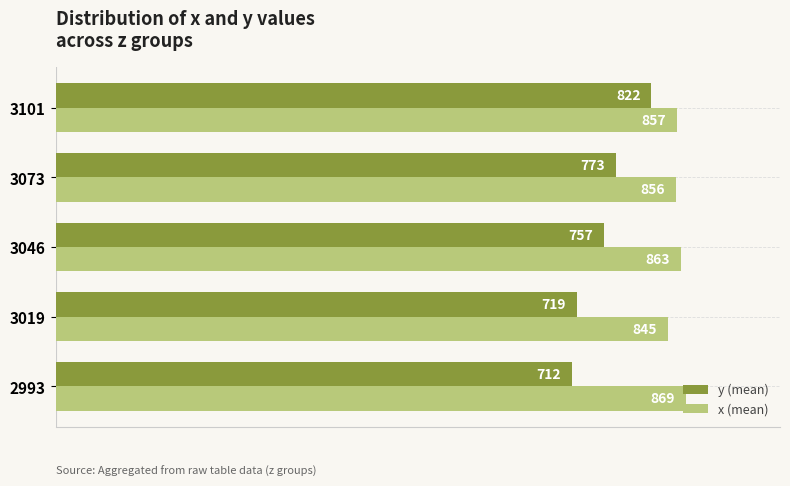

At 3101, list the series in order from largest to smallest.

x (mean), y (mean)